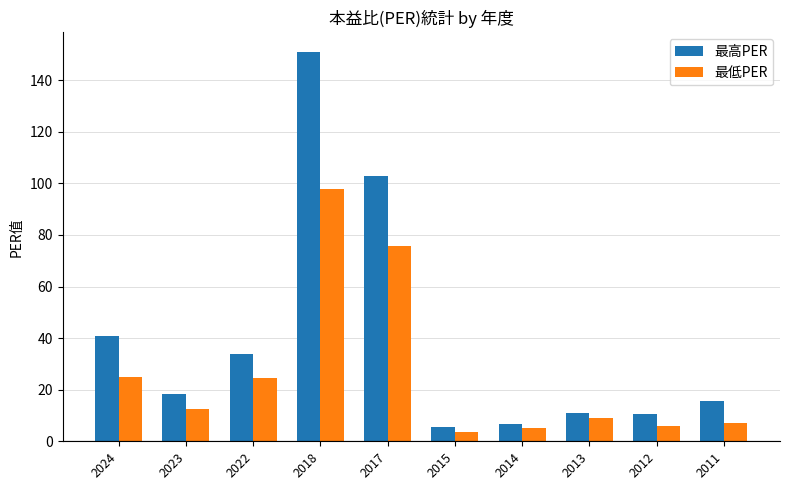

What is the greatest value displayed?

151.0